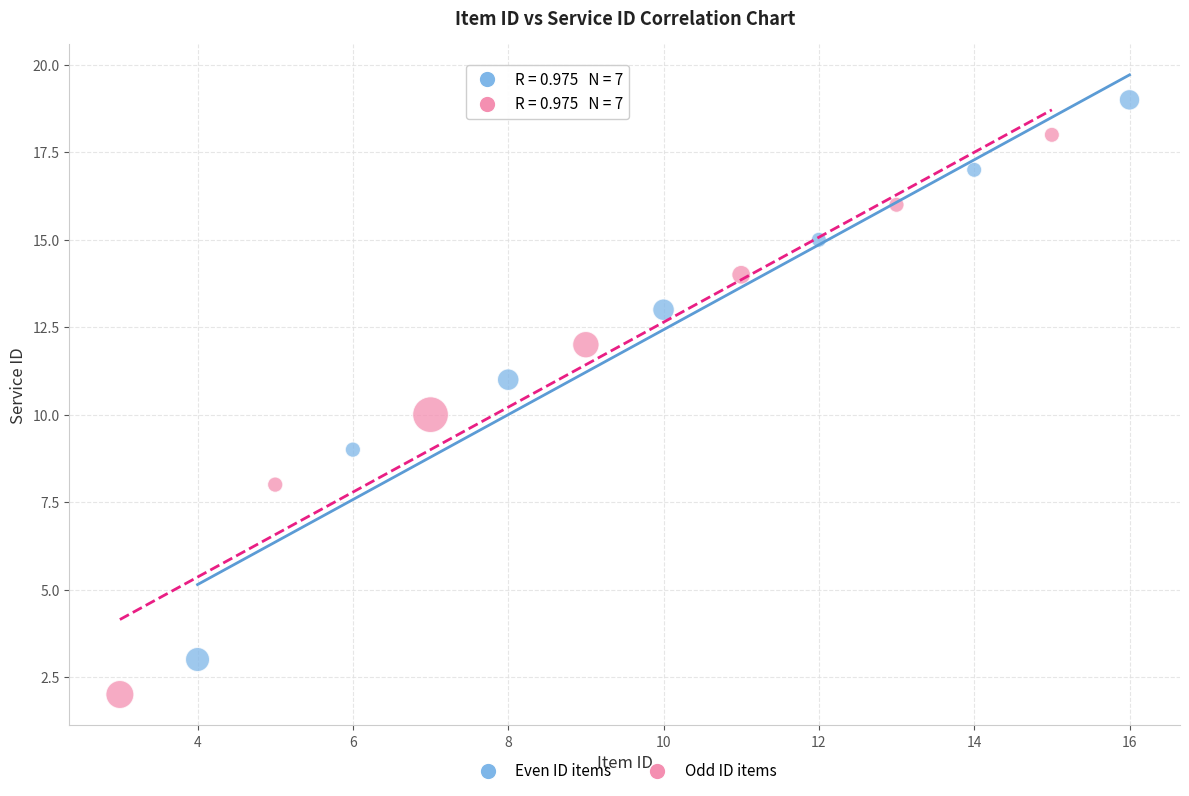

Which series contains the highest Y value?

Even ID items